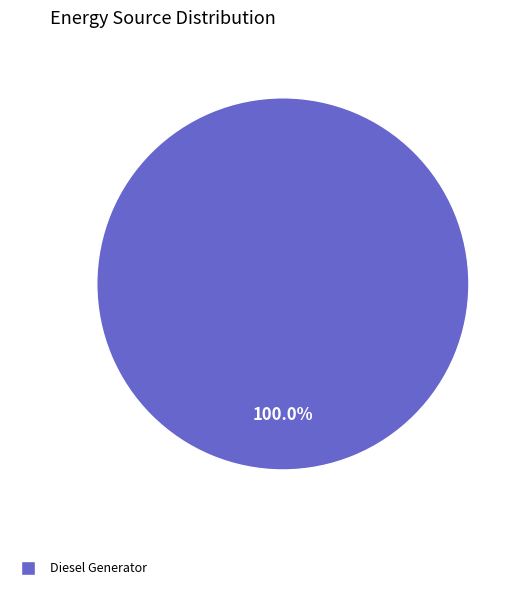

Does Diesel Generator represent more than half of the total?

Yes